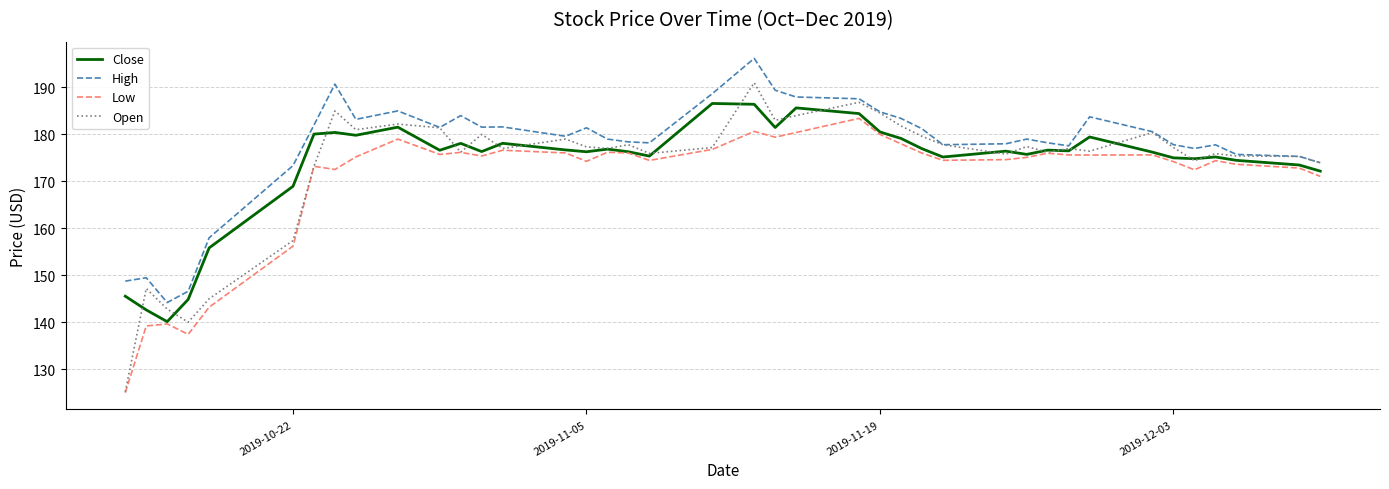

True or false: Low and High intersect in this chart.

False